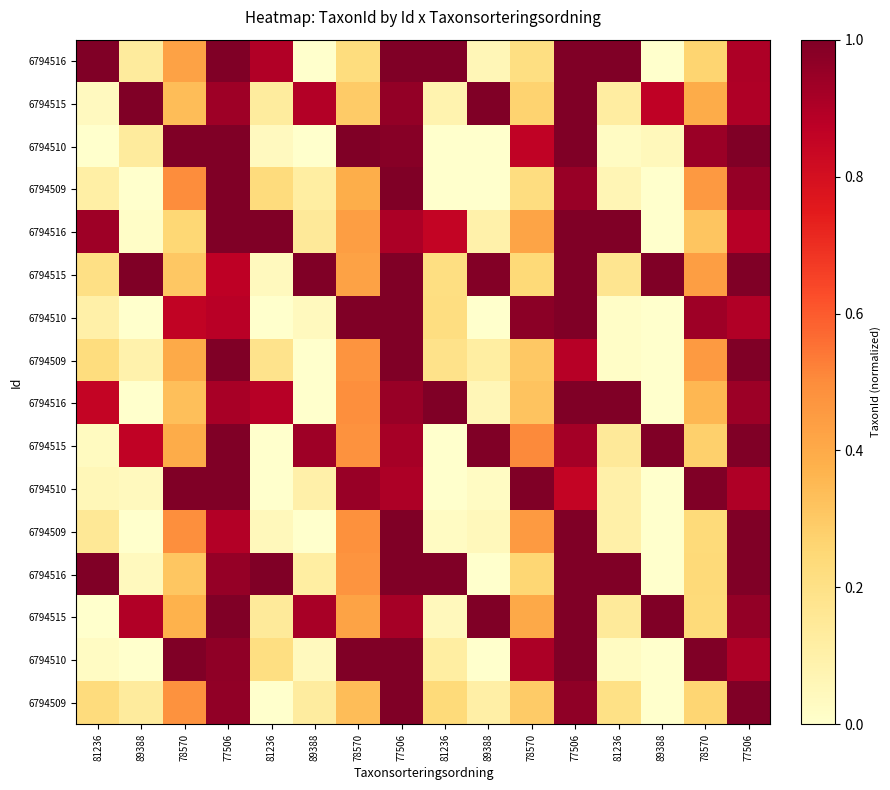

How many data points does each series have?

16